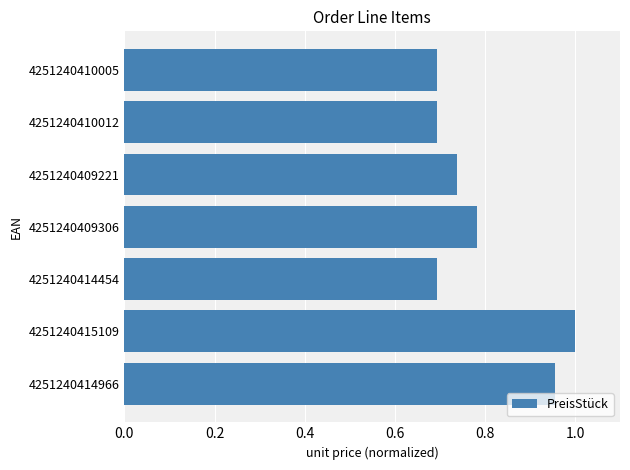

Is it true that the value at 4251240409306 is 1.3?

False